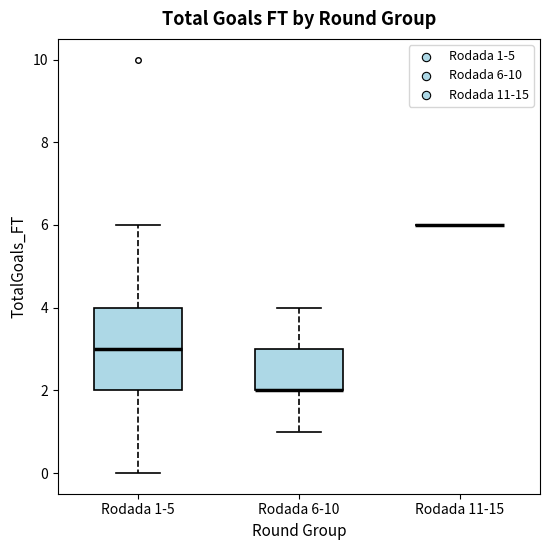

Reading left to right, transcribe this box plot: for each box, give where its median line is, the range the box spans, and where its two whiskers end, as read against the y-axis. The values are not printed on the chart, so give them approximately, as read against the axis.

Rodada 1-5: median 3, box 2 to 4, whiskers 0 to 6
Rodada 6-10: median 2 (drawn on the box's lower edge), box 2 to 3, whiskers 1 to 4
Rodada 11-15: box collapsed to a line at 6, whiskers 6 to 6